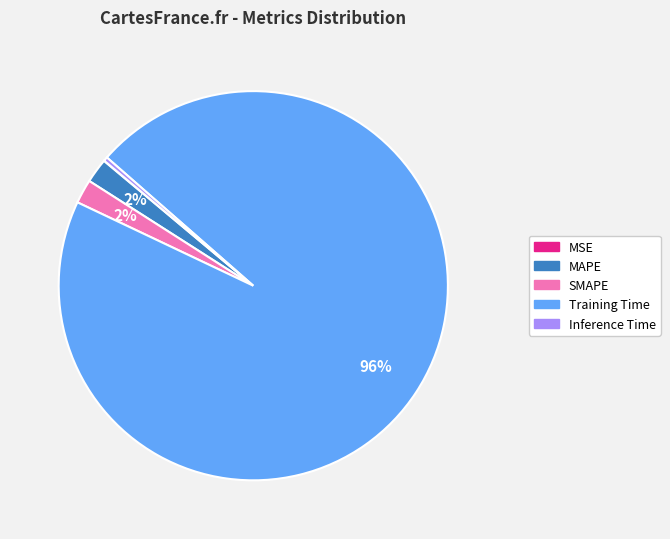

To the nearest percent, what percentage of the pie is Training Time?

96%